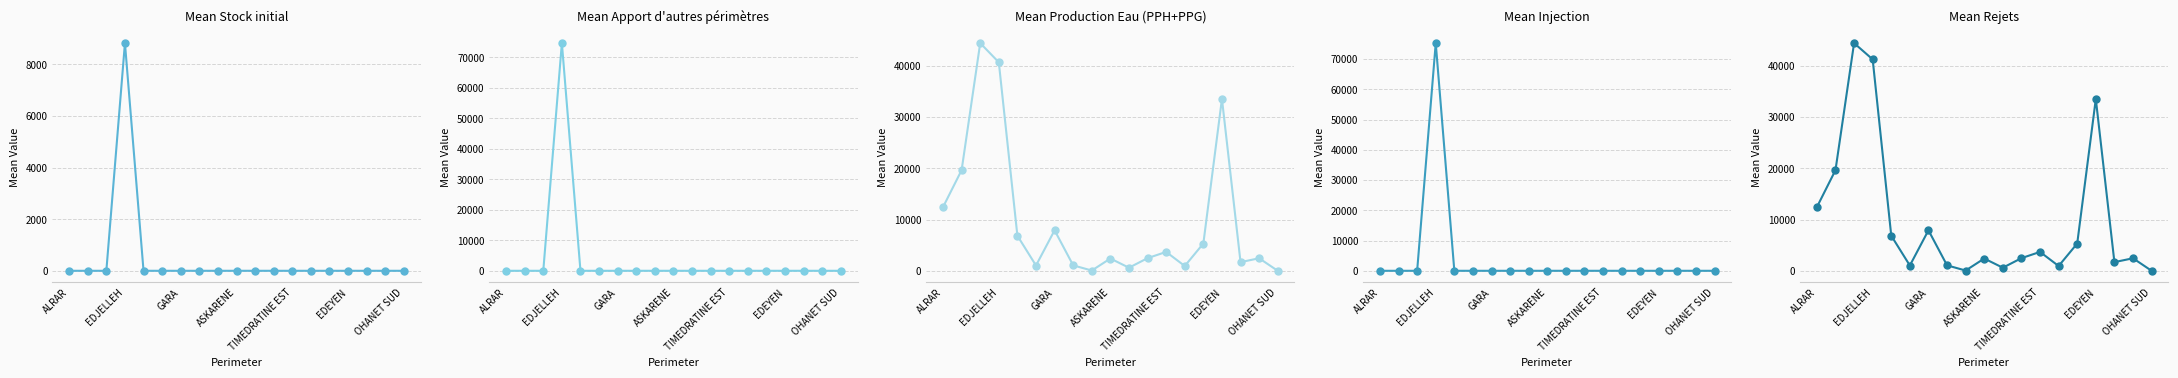

True or false: Production Eau (PPH+PPG) has more than 0 interior local peaks.

True